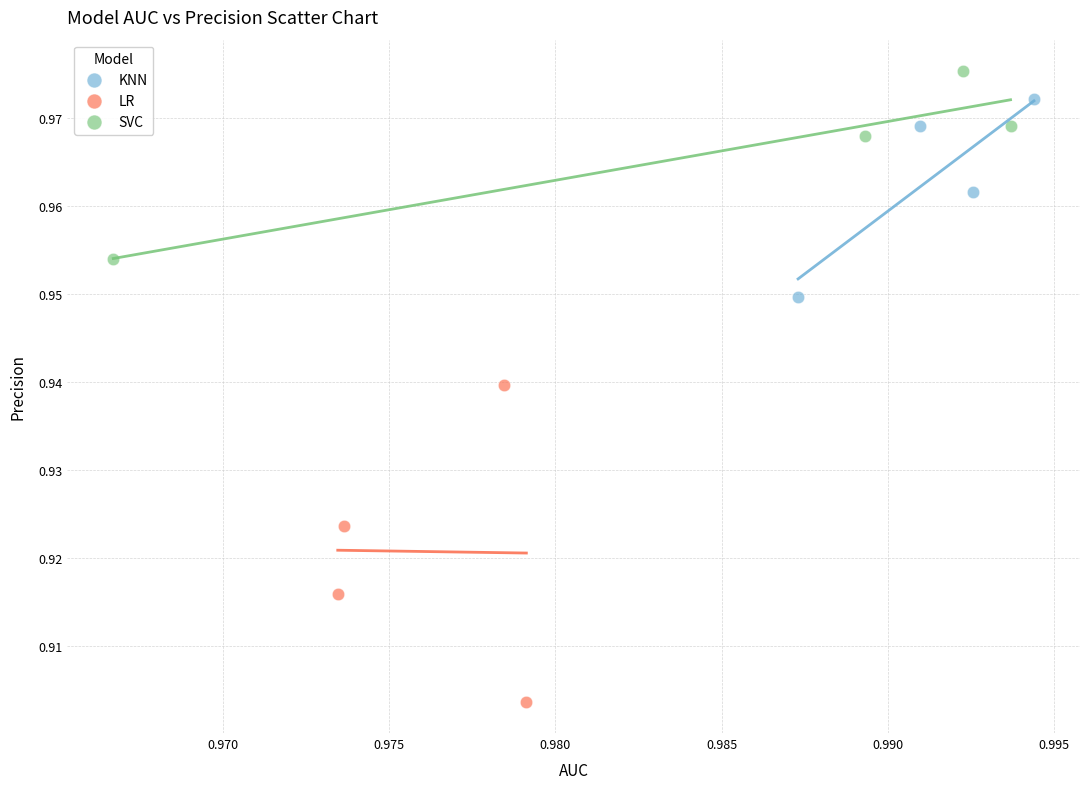

What are all the series names shown in the legend?

KNN, LR, SVC